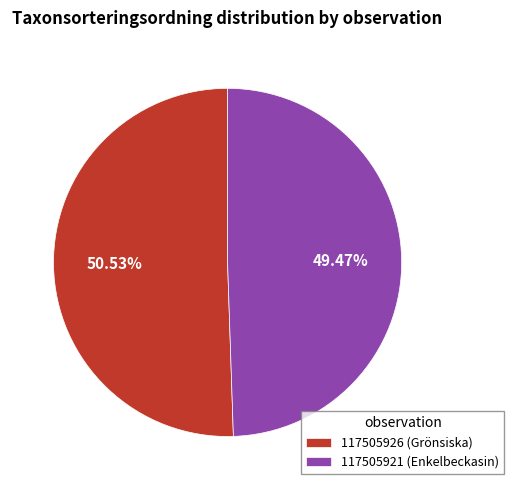

True or false: 117505926 (Grönsiska) accounts for 51% of the total.

True